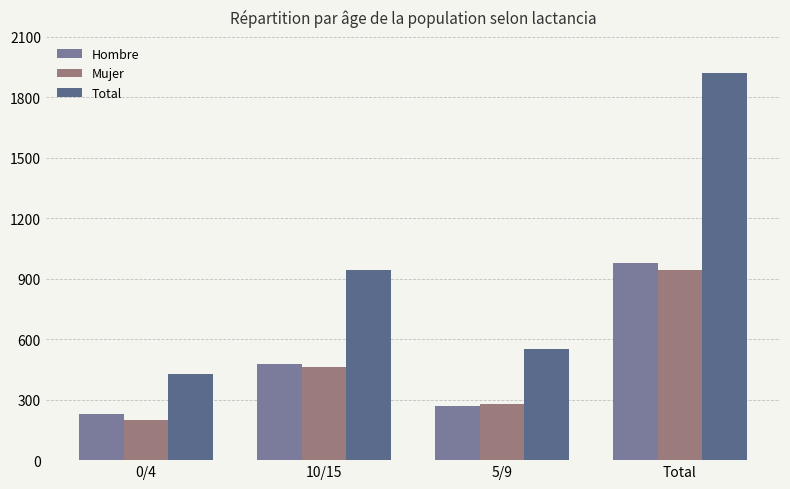

What is the sum of all Total values?

3840